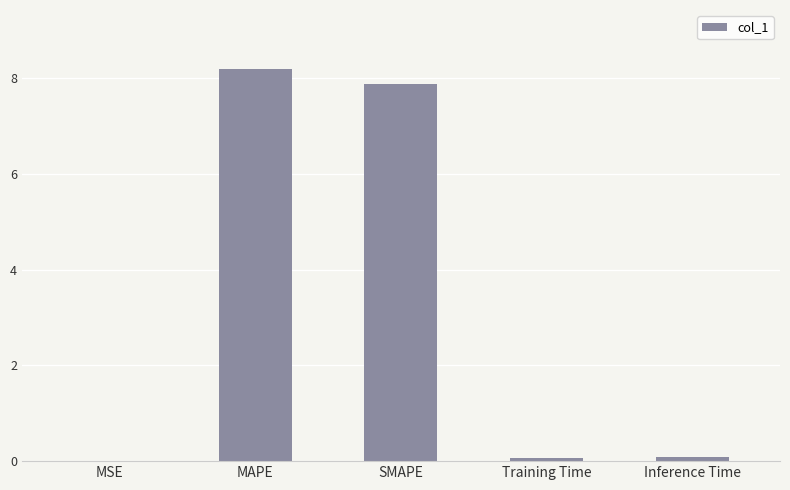

At which category does the chart reach its peak across all series?

MAPE